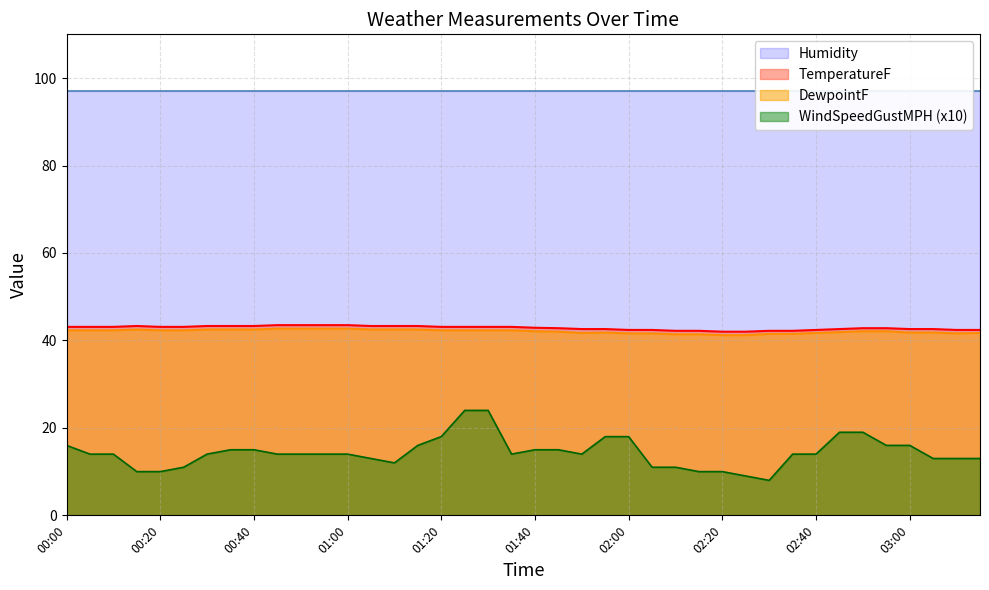

True or false: WindSpeedGustMPH (x10) and DewpointF cross at least once.

False